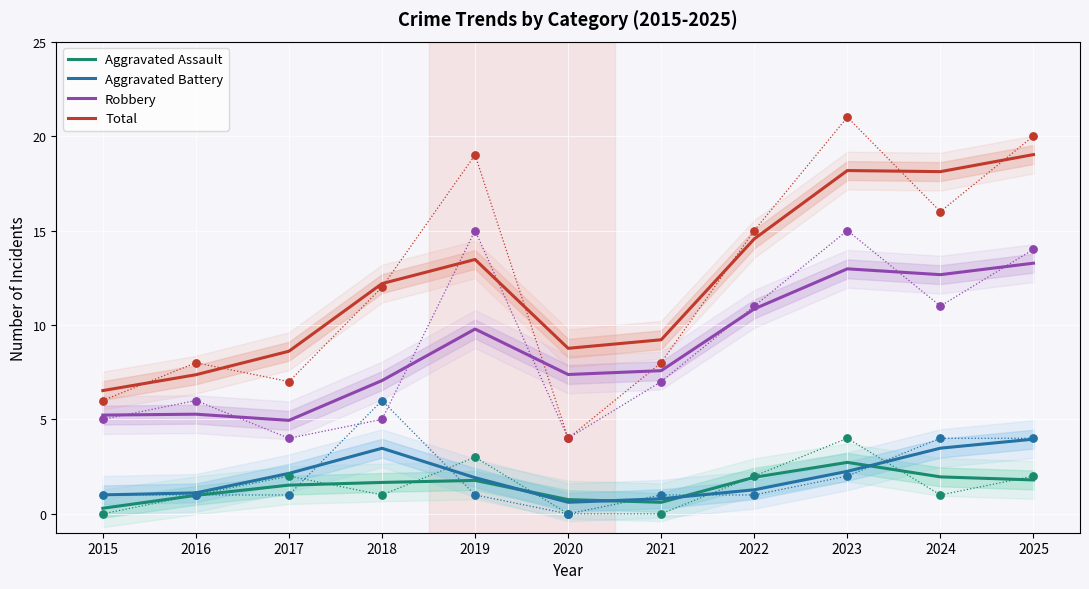

Which series contains the lowest Y value?

Aggravated Assault